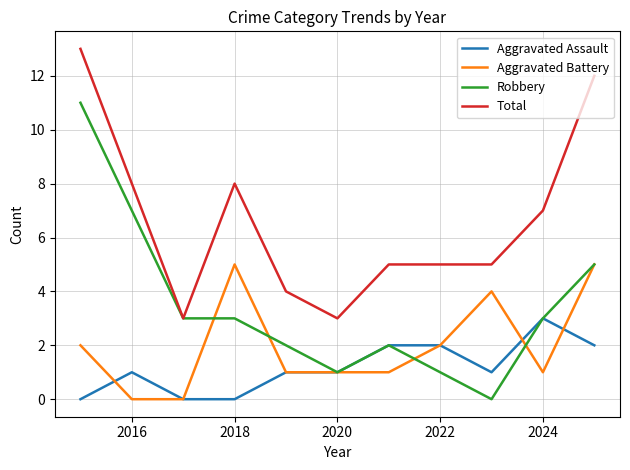

Does the chart display data point markers on the line(s)?

No